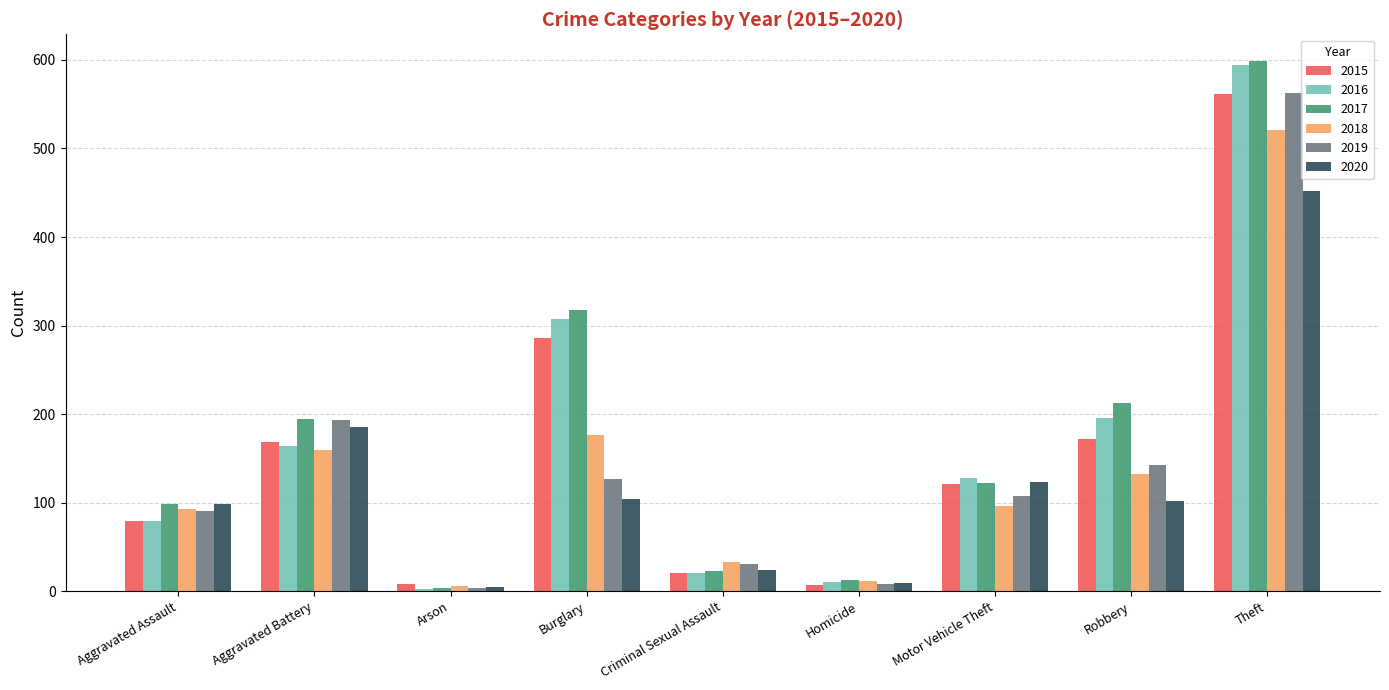

What is the value of the 2015 bar at the 6th from the left?

7